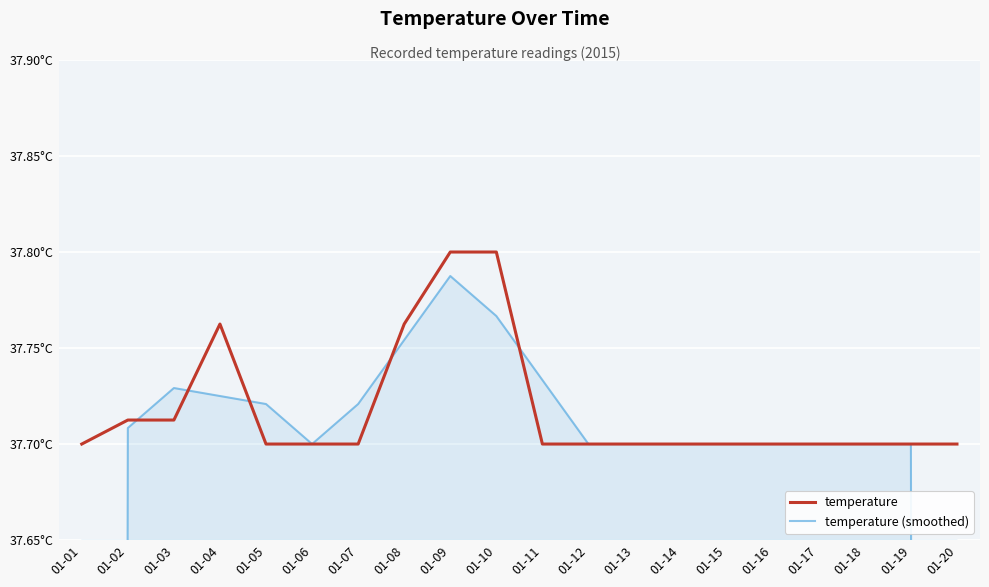

What is the total value across all series at 01-02?

75.4